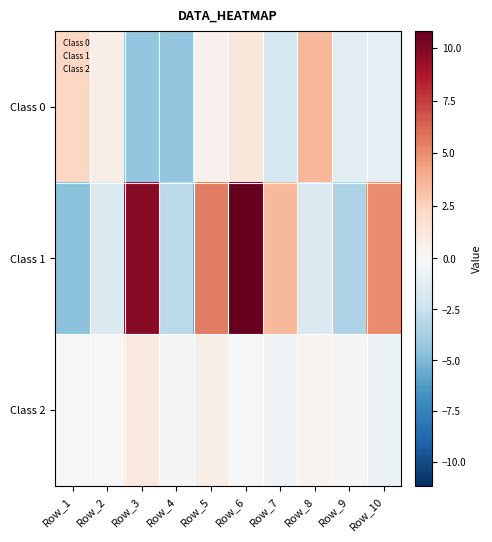

Rank the series at Row_8 from highest to lowest value.

Class 0, Class 2, Class 1